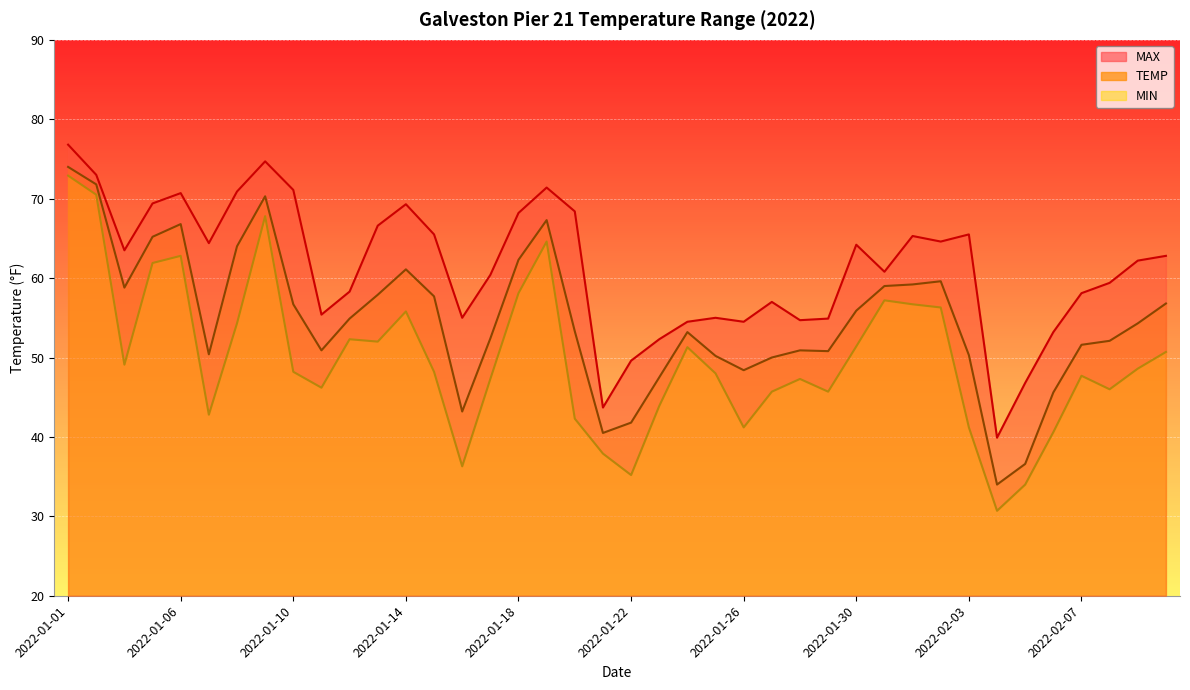

Is the value of MIN at 2022-01-22 greater than the value of MAX at 2022-02-02?

No